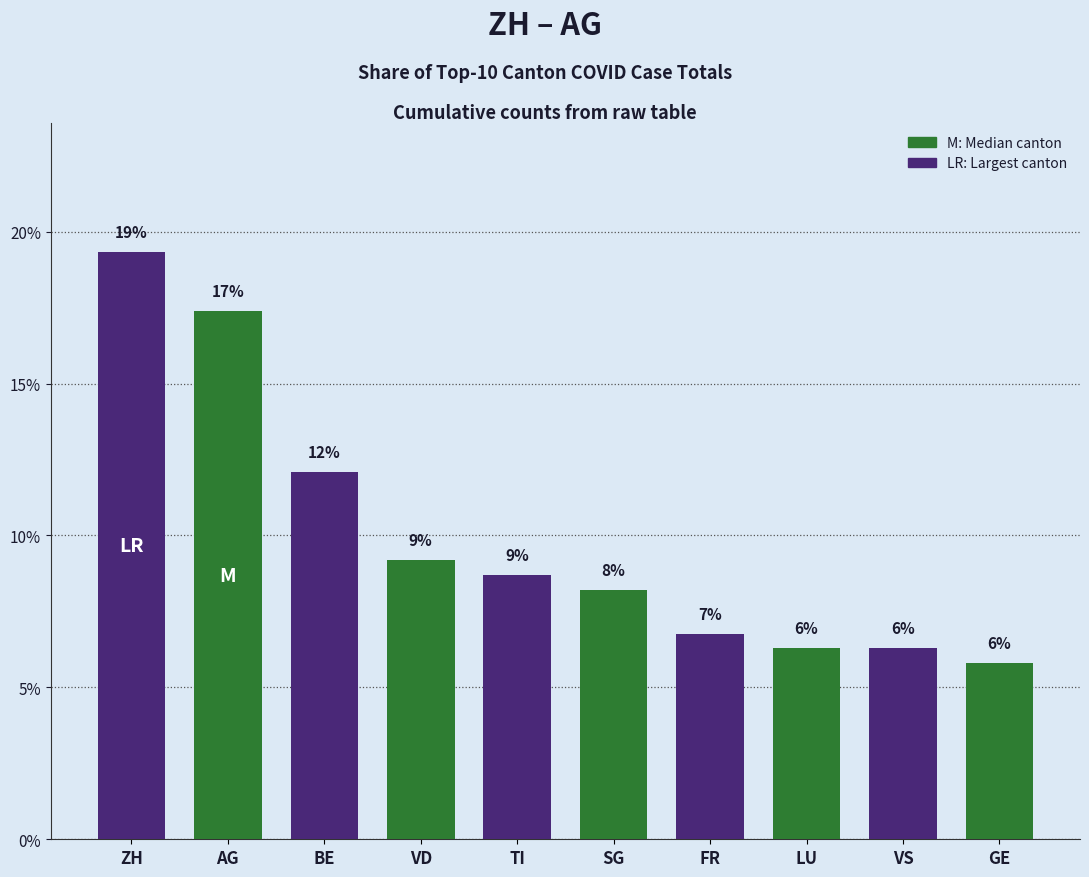

At which label does the data first exceed 8?

ZH